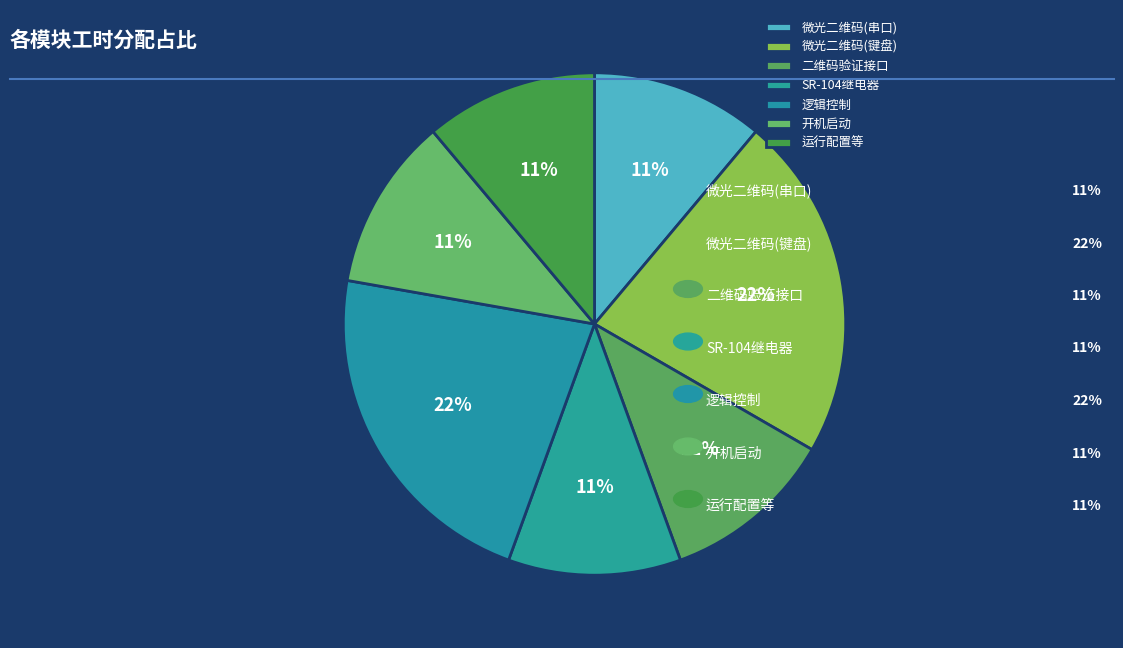

Rank the categories by value from lowest to highest.

微光二维码(串口), 二维码验证接口, SR-104继电器, 开机启动, 运行配置等, 微光二维码(键盘), 逻辑控制